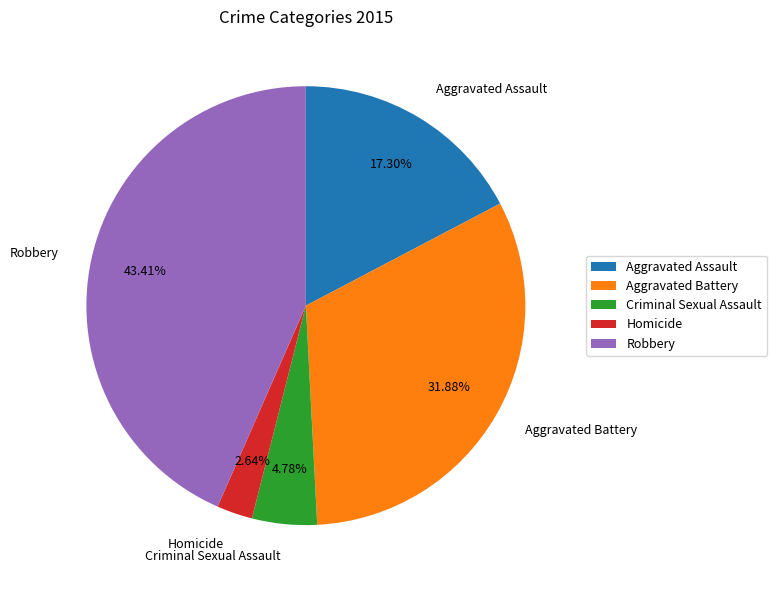

Count the number of slices in the pie.

5